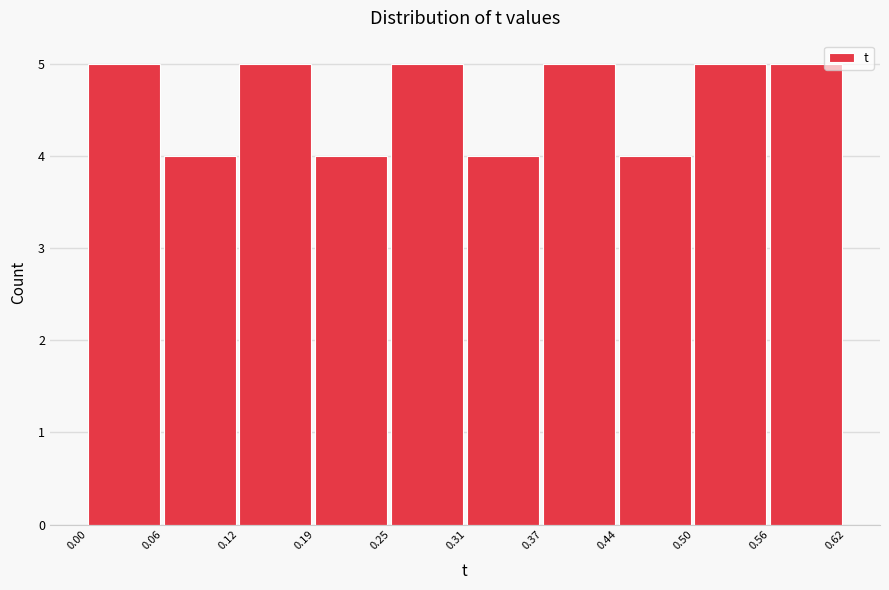

How tall is the bar that spans 0.19 to 0.25 on the x-axis? The values are not printed on the chart, so give them approximately, as read against the axis.

4